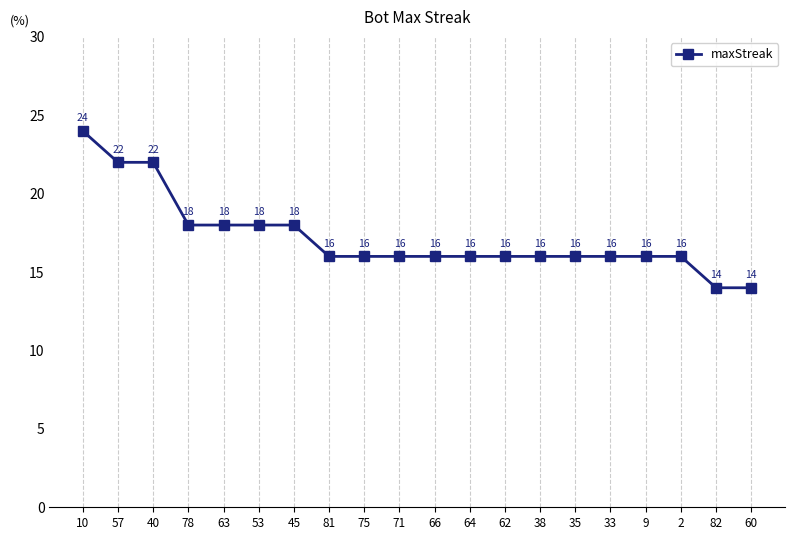

How many lines are shown in the chart?

1